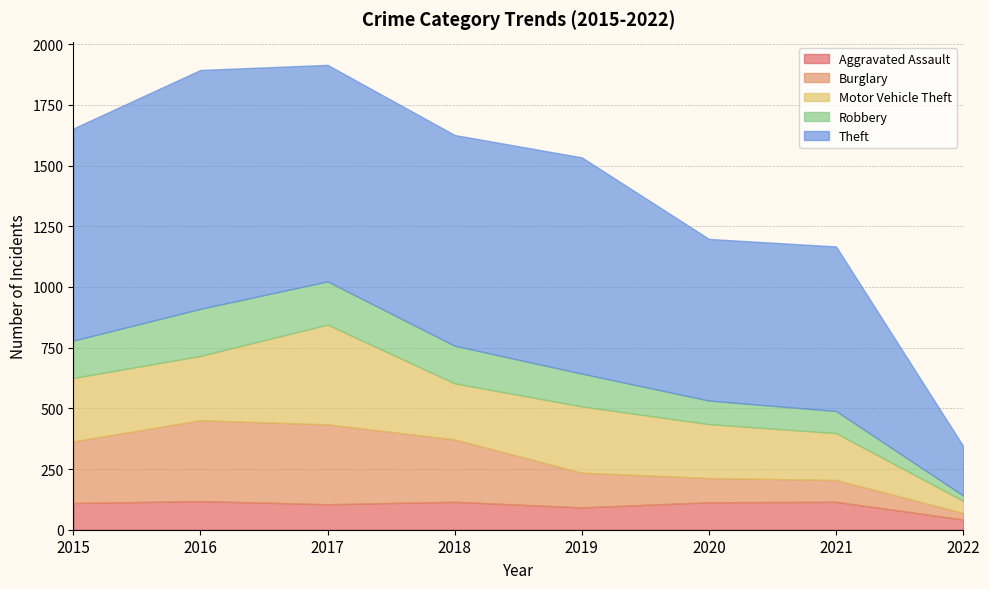

Reading right to left, extract all data points from this chart.

Aggravated Assault: 2022=42	2021=115	2020=113	2019=92	2018=115	2017=105	2016=118	2015=110
Burglary: 2022=27	2021=90	2020=100	2019=143	2018=257	2017=329	2016=333	2015=254
Motor Vehicle Theft: 2022=50	2021=193	2020=222	2019=273	2018=231	2017=411	2016=265	2015=261
Robbery: 2022=22	2021=91	2020=97	2019=135	2018=155	2017=178	2016=194	2015=154
Theft: 2022=204	2021=678	2020=666	2019=891	2018=868	2017=892	2016=984	2015=874